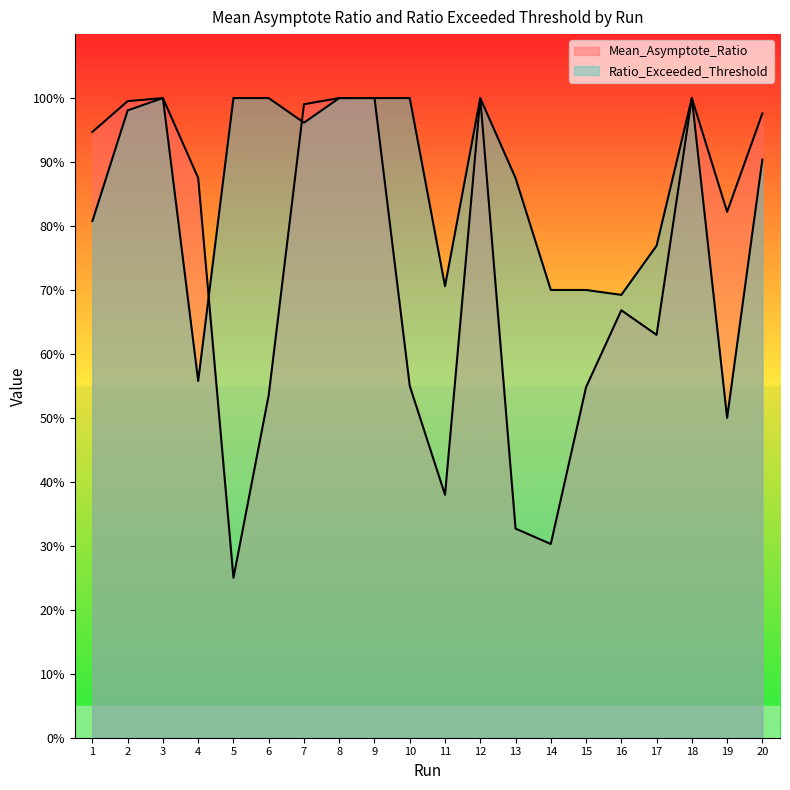

What is the difference between the Mean_Asymptote_Ratio values at 19 and 17?

0.2